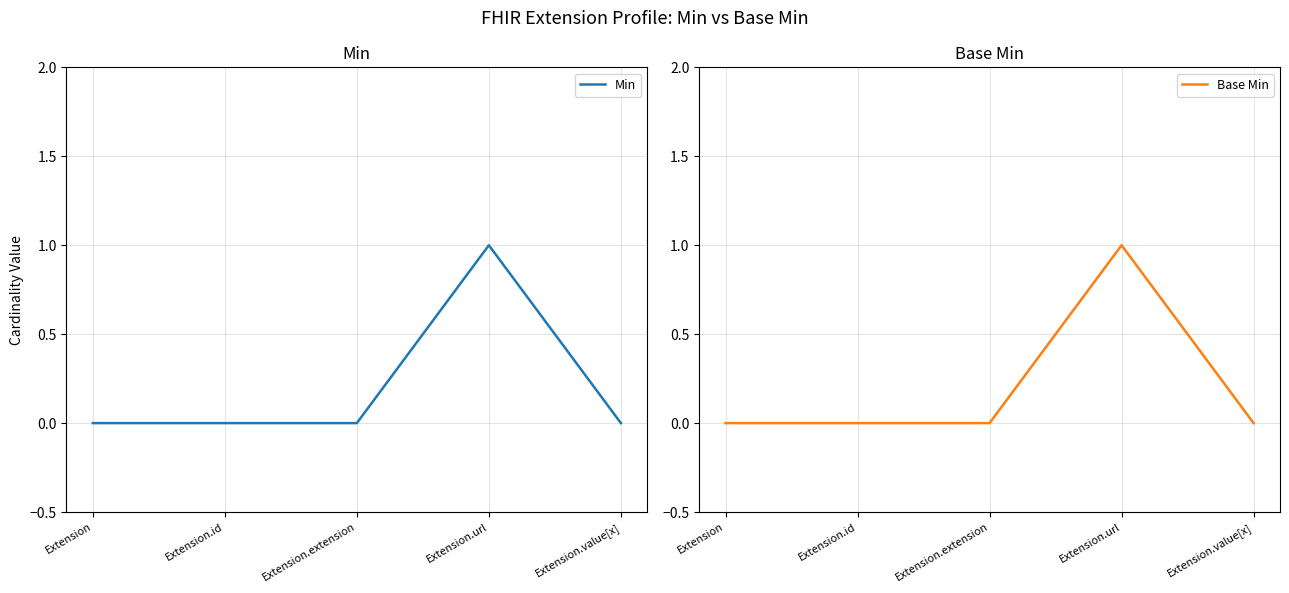

At which category does the chart reach its minimum across all series?

Extension